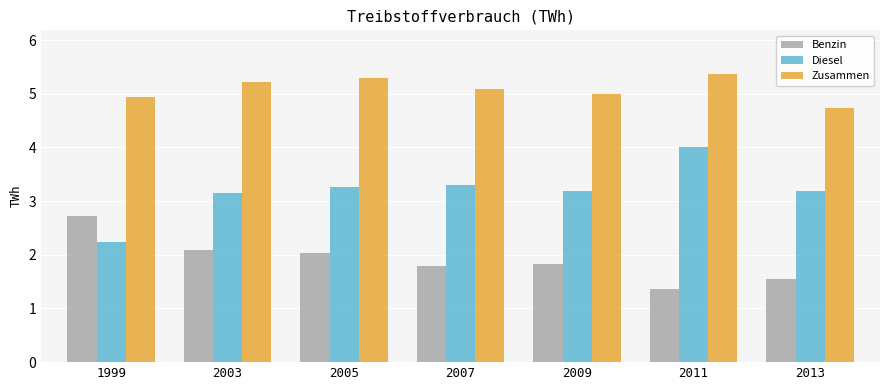

Reading left to right, transcribe all the data shown in this chart.

Benzin: 2.7	2.1	2.0	1.8	1.8	1.4	1.5
Diesel: 2.2	3.1	3.3	3.3	3.2	4.0	3.2
Zusammen: 4.9	5.2	5.3	5.1	5.0	5.4	4.7